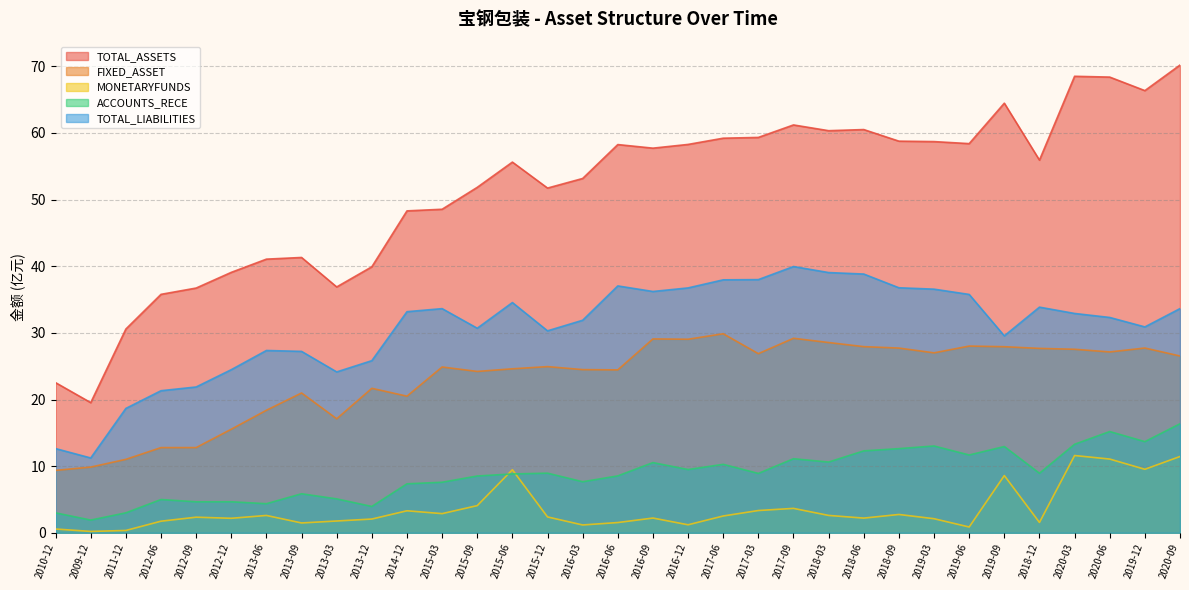

True or false: ACCOUNTS_RECE and TOTAL_LIABILITIES intersect in this chart.

False